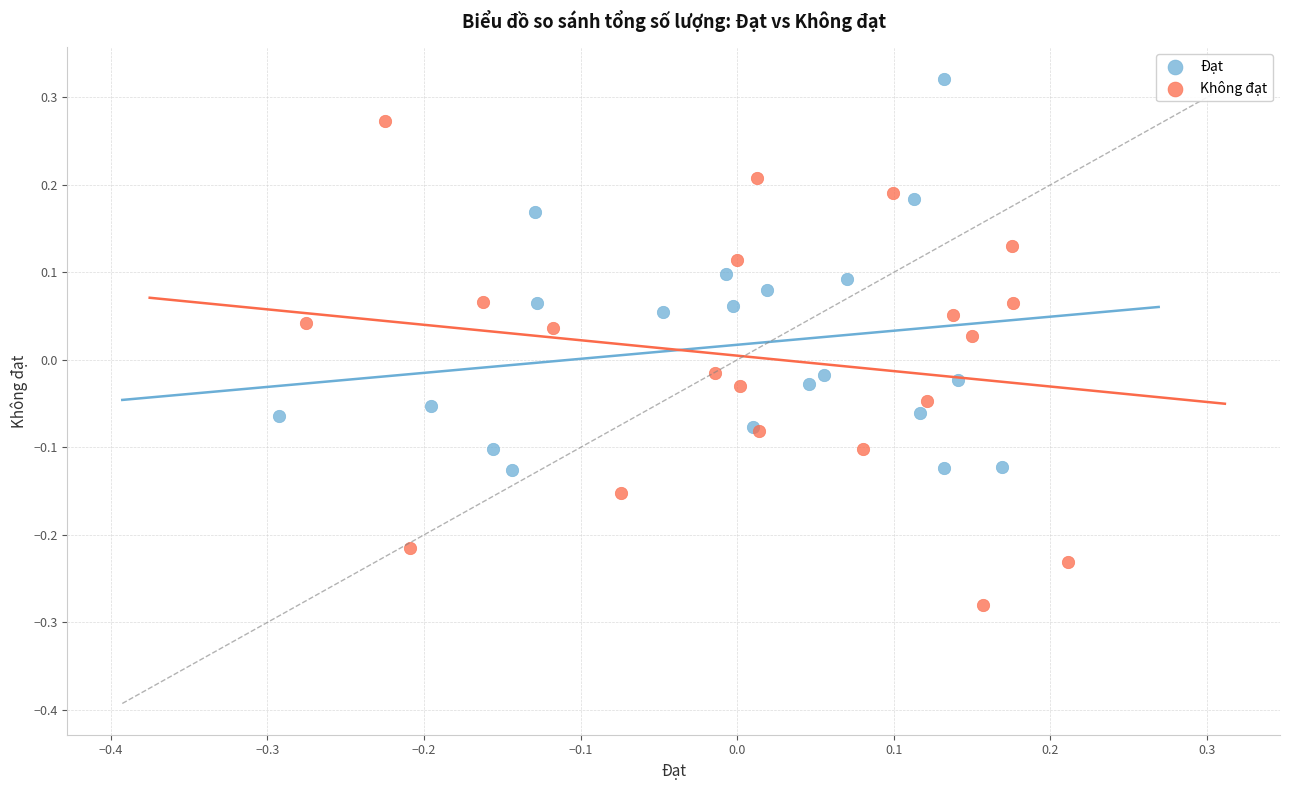

Which series reaches the maximum Y coordinate?

Đạt